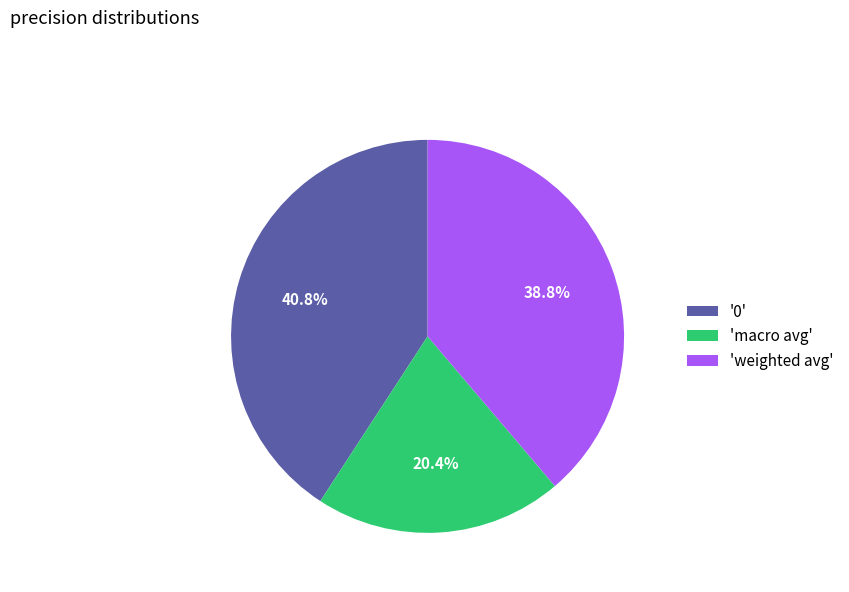

What is the ratio of the value at 'macro avg' to the value at '0'?

0.5